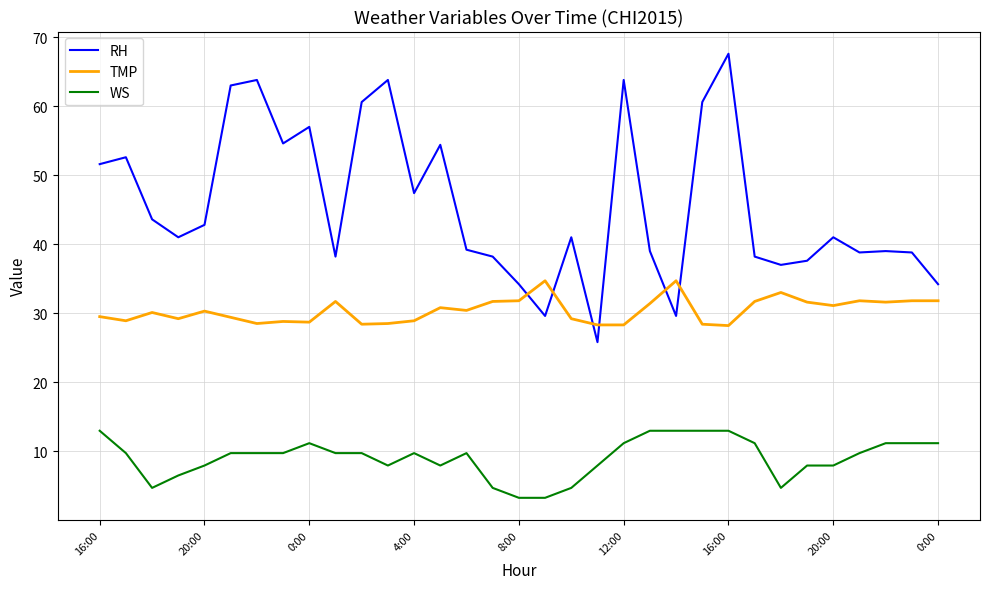

Which series has the widest spread of values?

RH